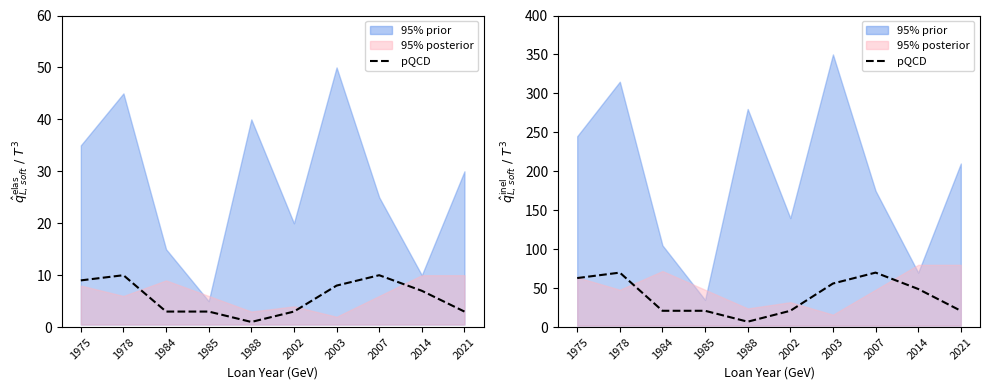

What is the average value?

40